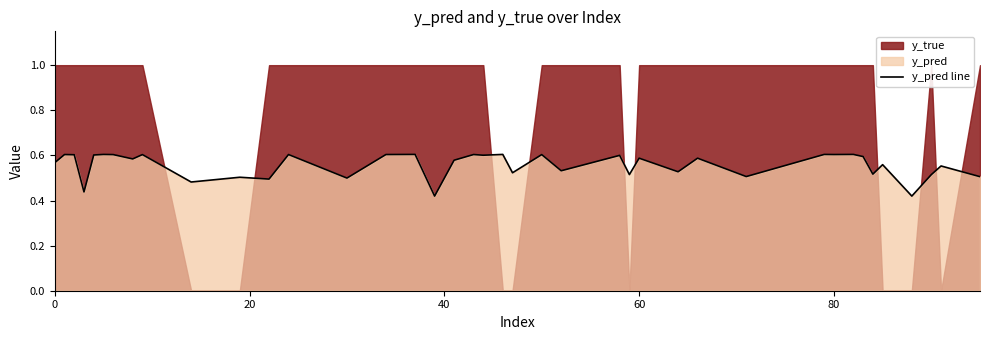

What is the difference between the maximum and minimum values?

0.2